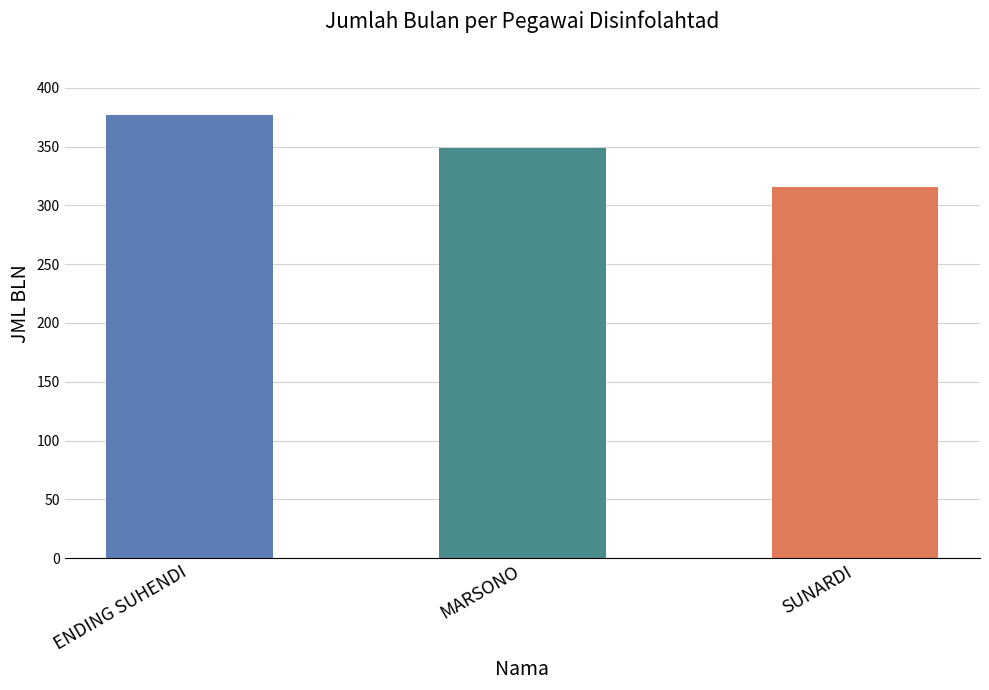

How many categories are shown in the chart?

3